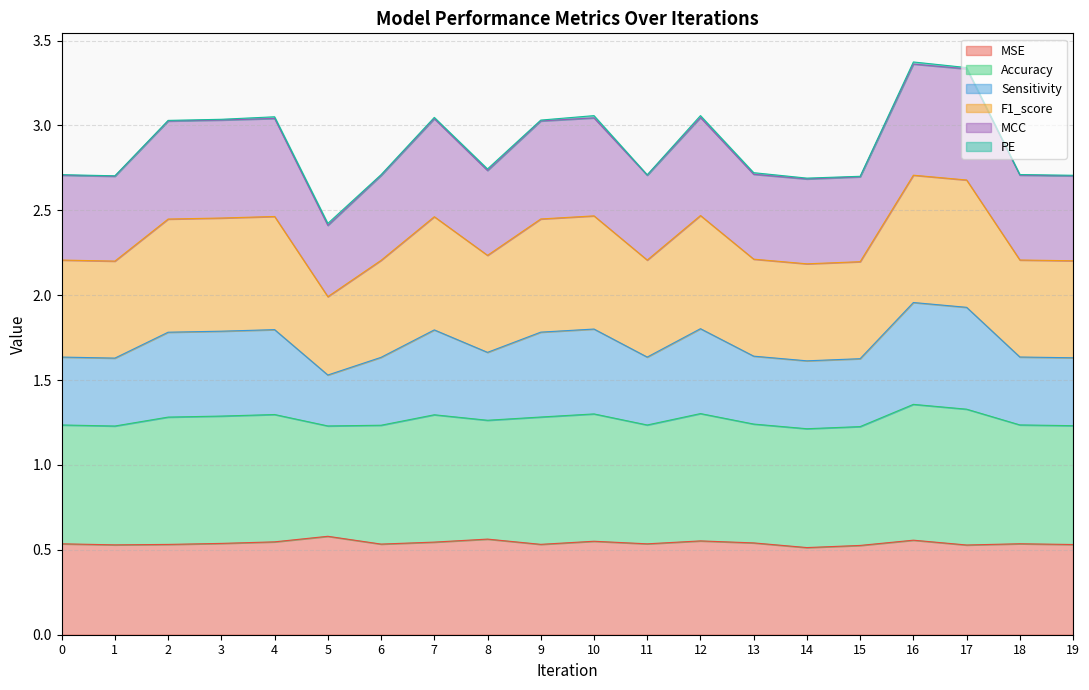

What is the value of the MSE point at the 5th from the left?

0.5